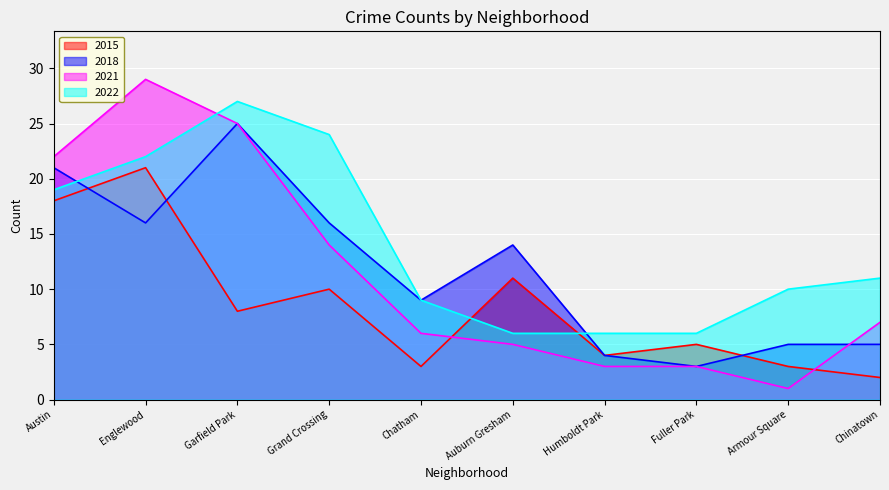

Is the value of 2015 at Auburn Gresham greater than the value of 2021 at Humboldt Park?

Yes